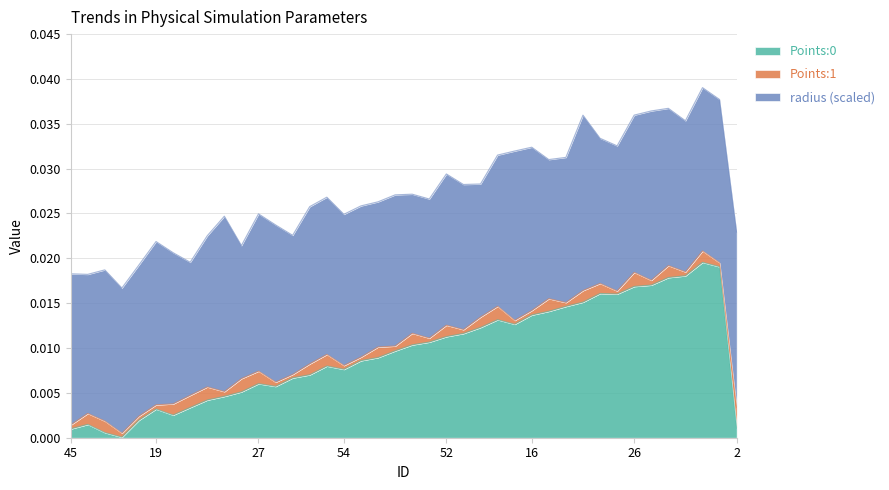

Between 29 and 67, which series saw the biggest shift?

Points:0